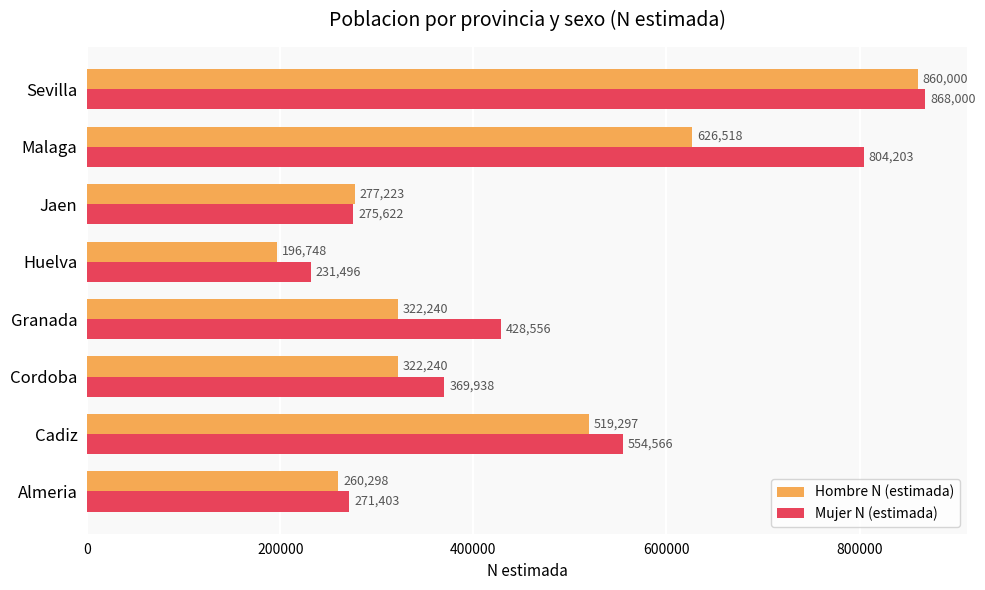

At which label is Hombre N (estimada) closest to 528374?

Cadiz